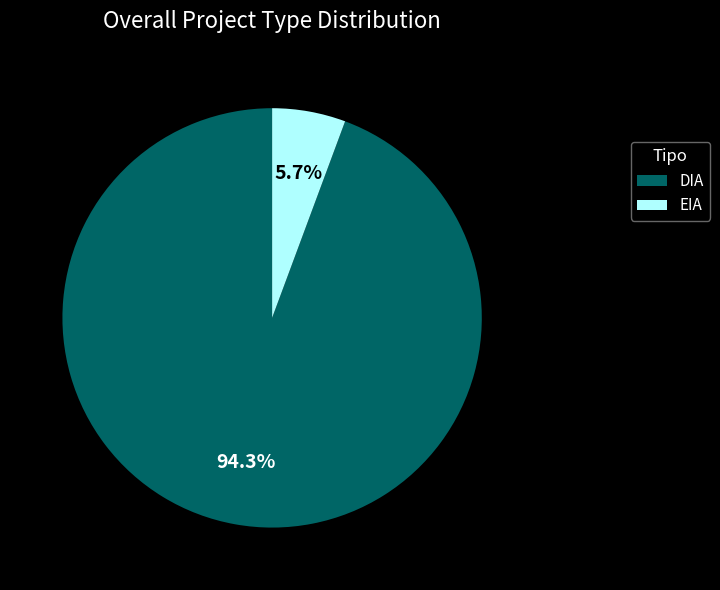

To the nearest percent, what is the difference between the largest and smallest slice percentages?

89%